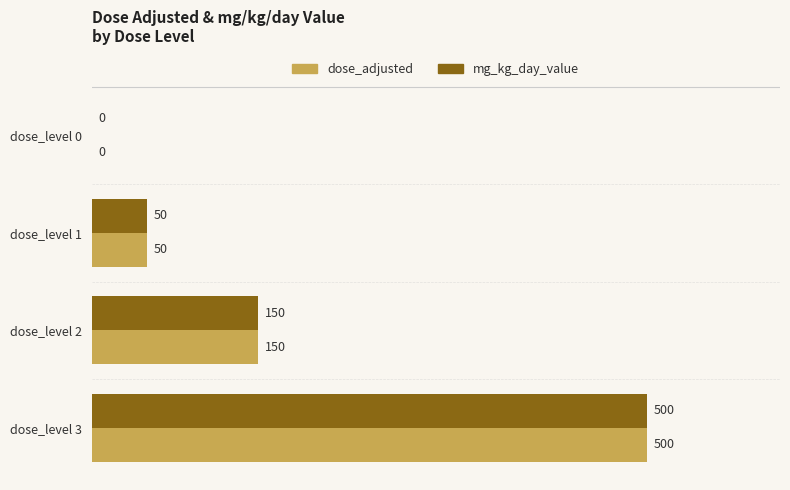

The dose_adjusted series shows 12 at dose_level 1. True or false?

False